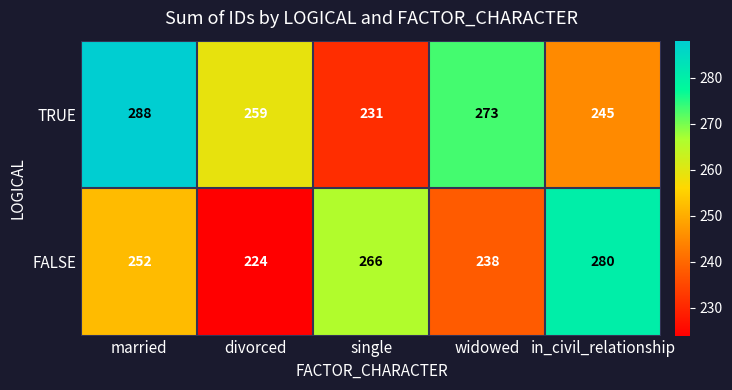

Count the number of data series in this chart.

2